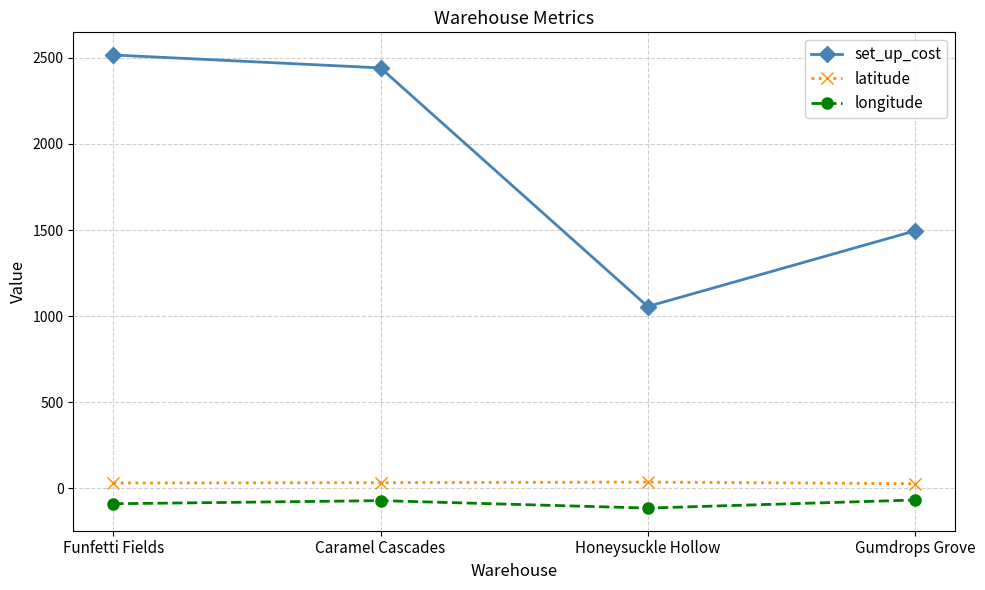

Which series changed the most between Funfetti Fields and Gumdrops Grove?

set_up_cost